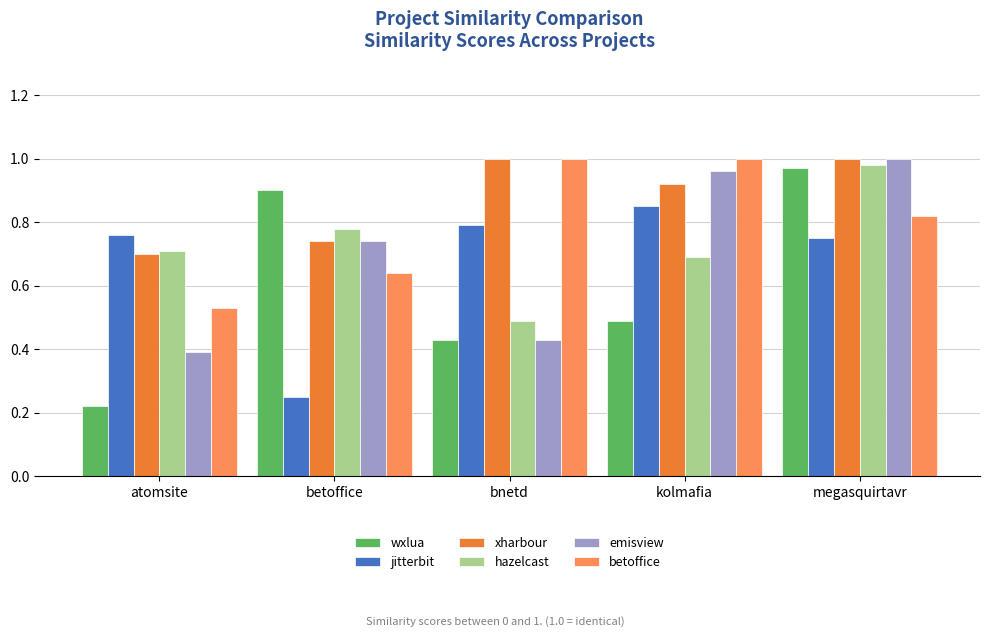

Is the value of xharbour at betoffice greater than the value of emisview at bnetd?

Yes